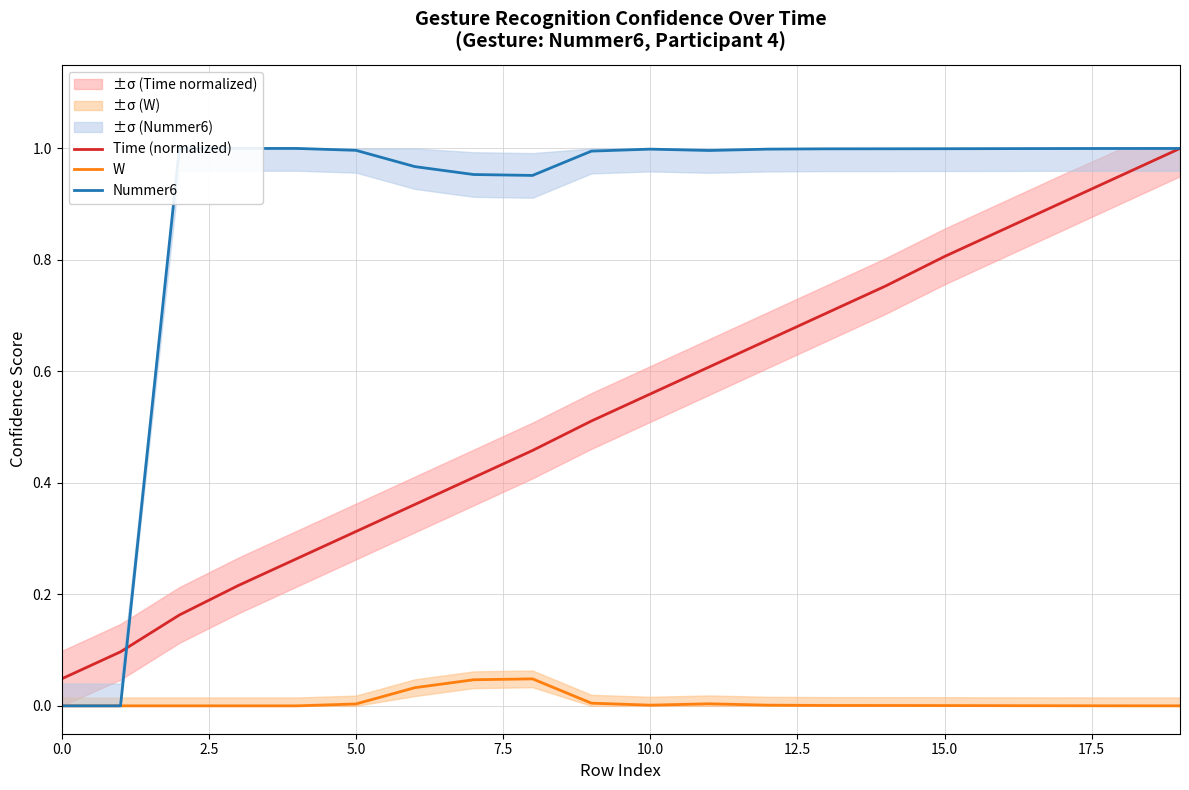

What is the sum of all W values?

0.1